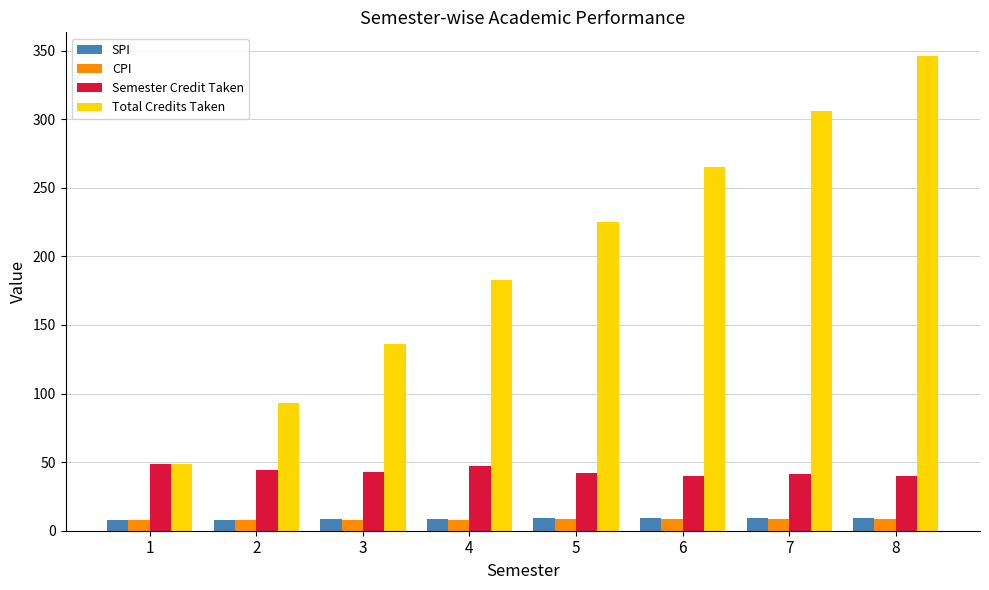

List the labels in order of Total Credits Taken value, smallest first.

1, 2, 3, 4, 5, 6, 7, 8